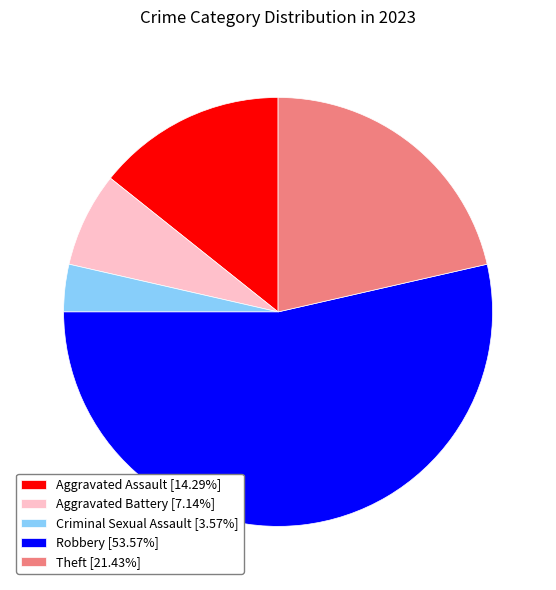

What is the smallest slice in the pie chart?

Criminal Sexual Assault